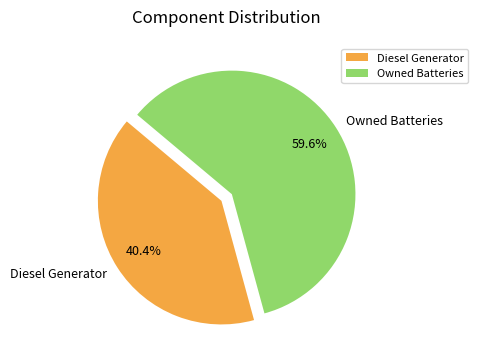

What is the smallest slice in the pie chart?

Diesel Generator